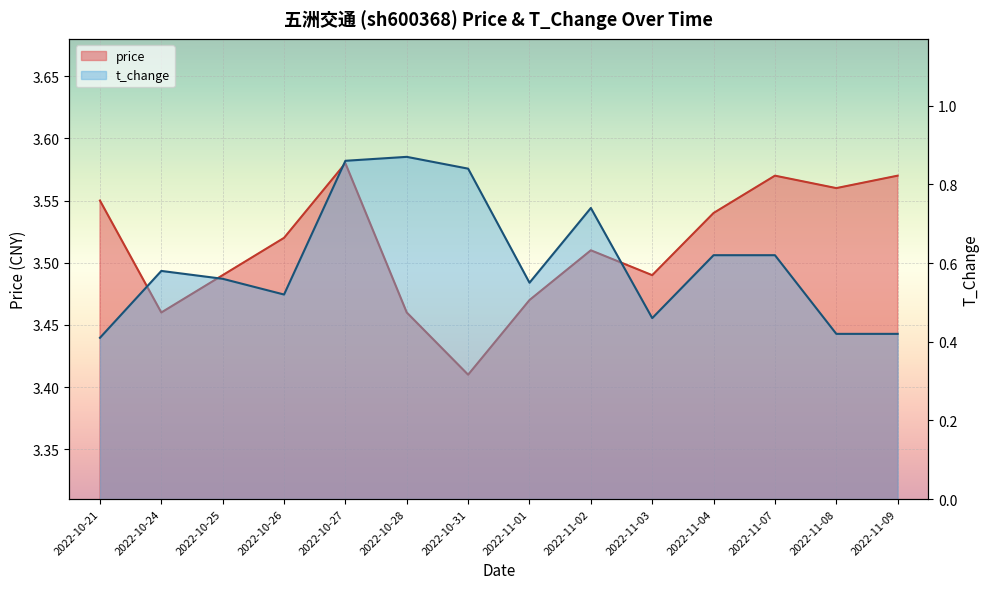

What is the smallest value displayed?

0.4